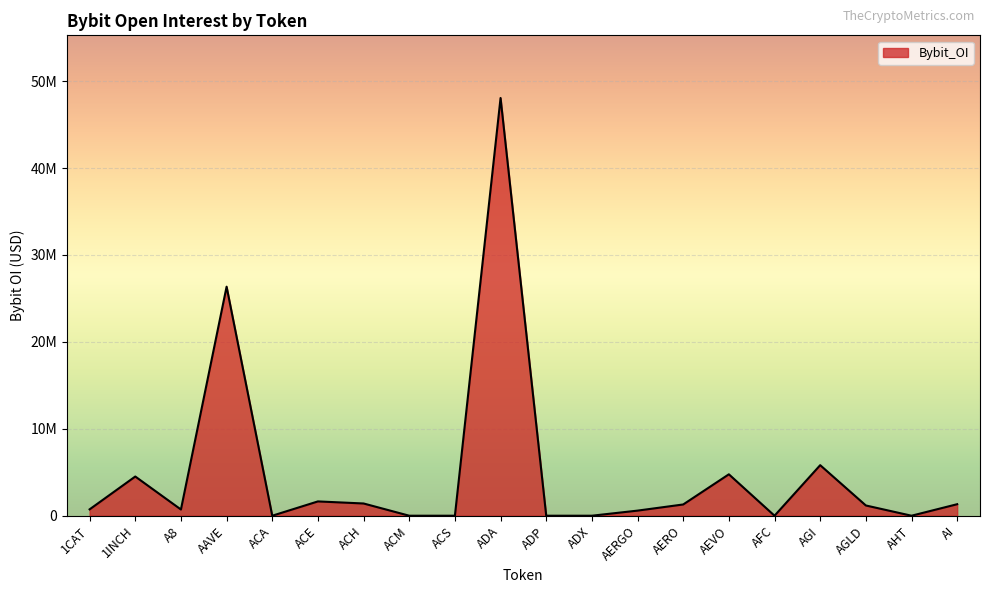

Approximately how many times larger is the value at AERO compared to 1INCH?

0.3